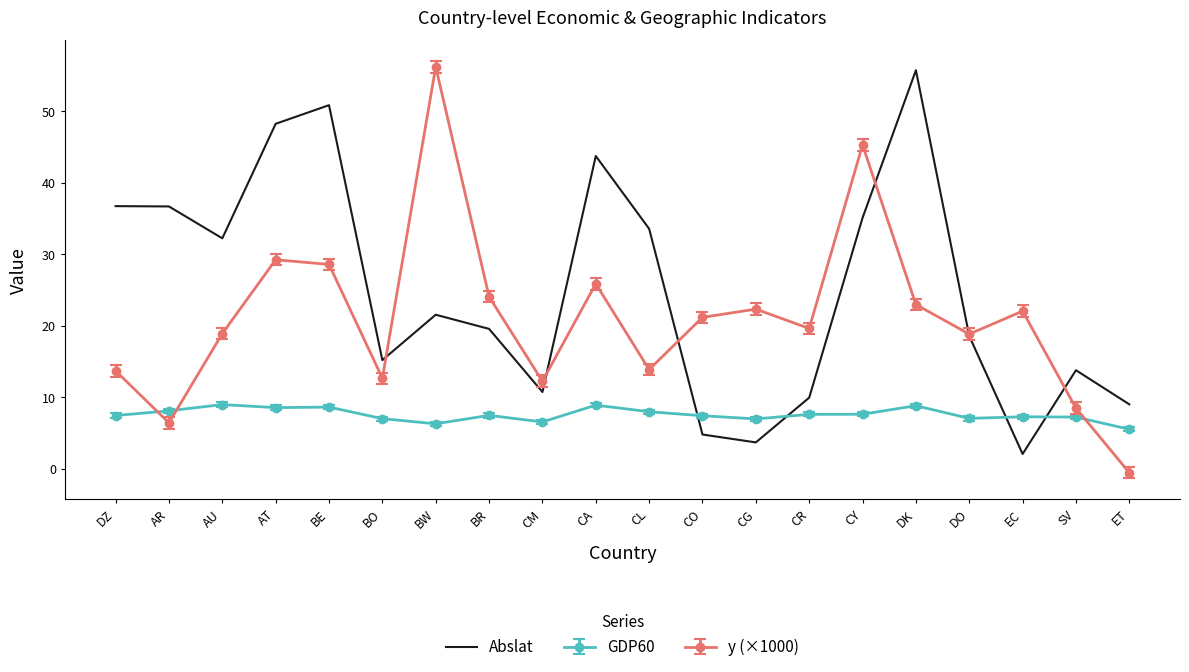

Is it true that GDP60 equals 8.6 at BE?

True